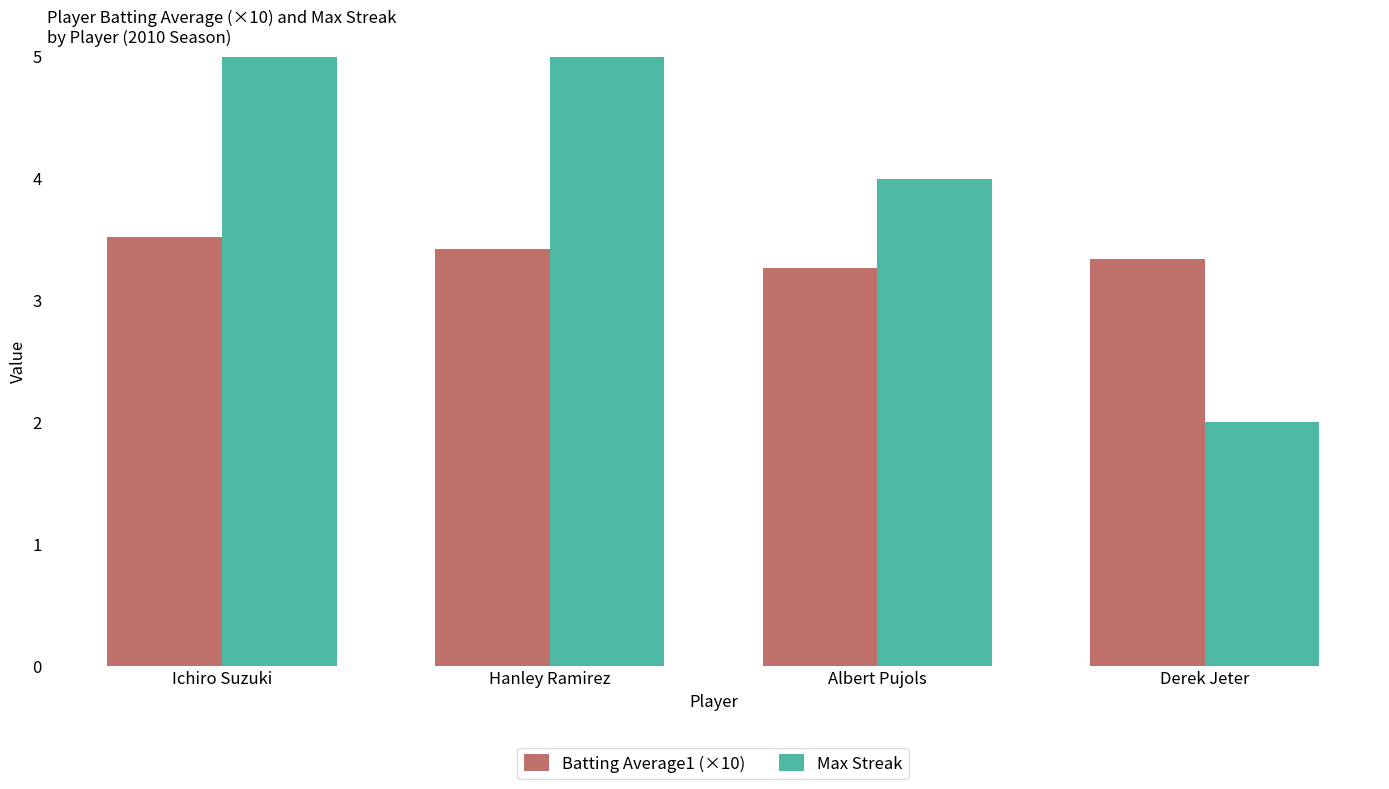

What position from the right is Albert Pujols?

2